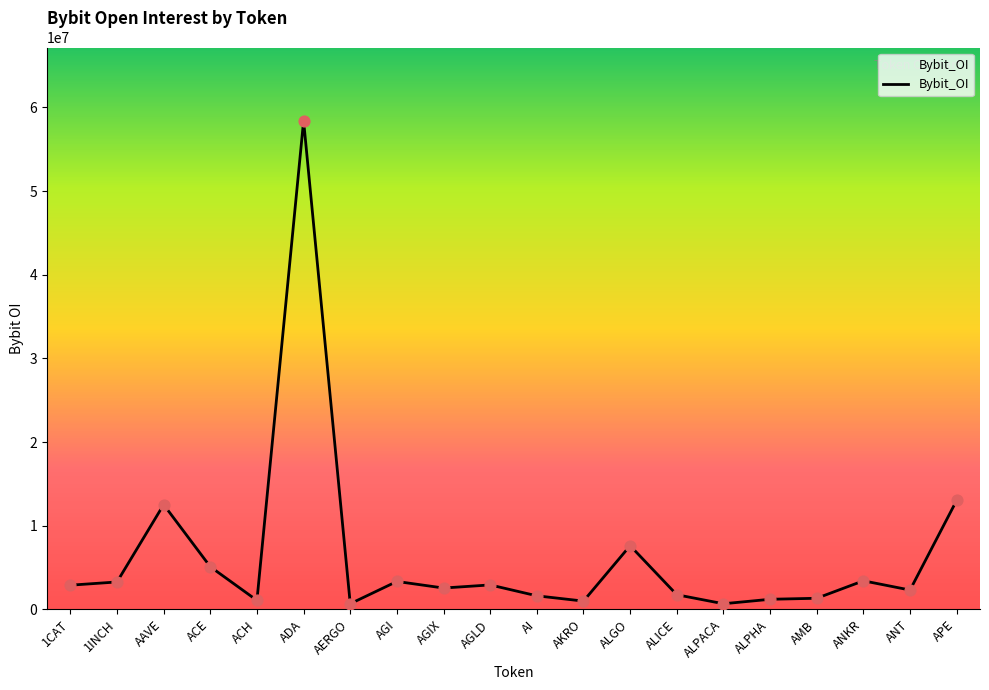

Which has a higher value, APE or AERGO?

APE